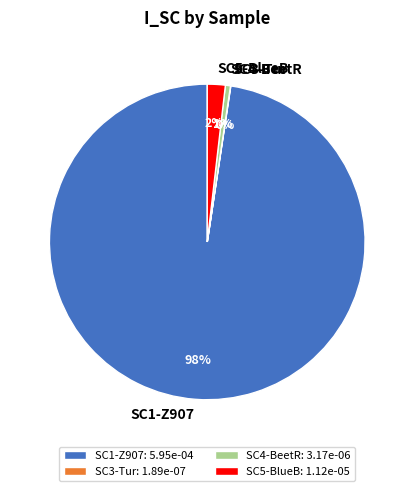

Which has a higher value, SC5-BlueB or SC4-BeetR?

SC5-BlueB